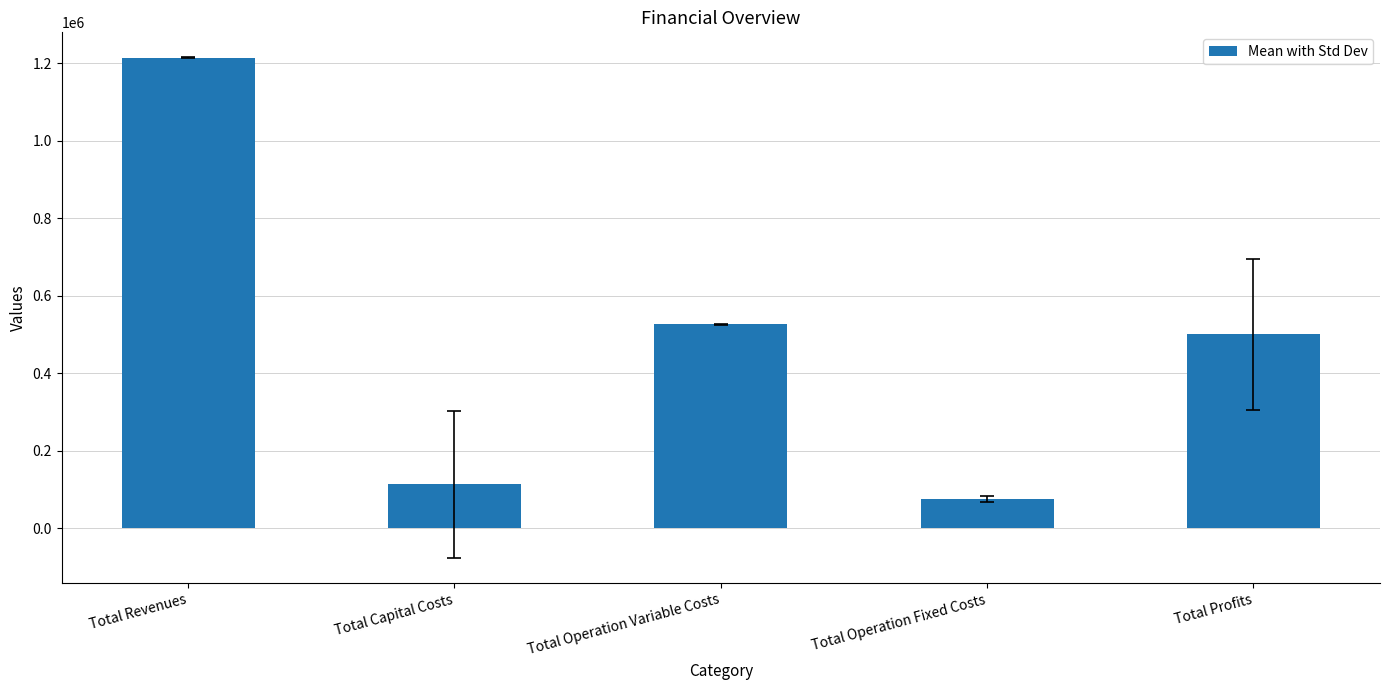

Is it true that the value at Total Operation Variable Costs is 525717.2?

True